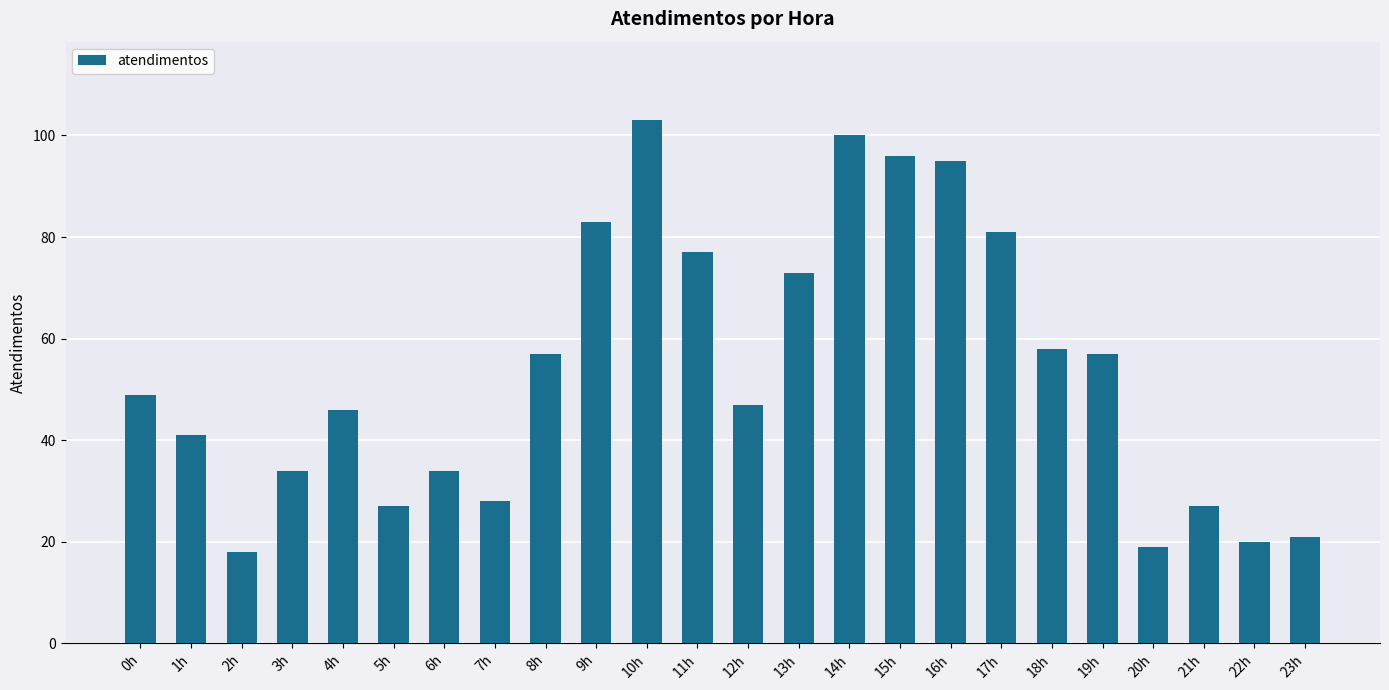

How many distinct data groups are displayed?

1